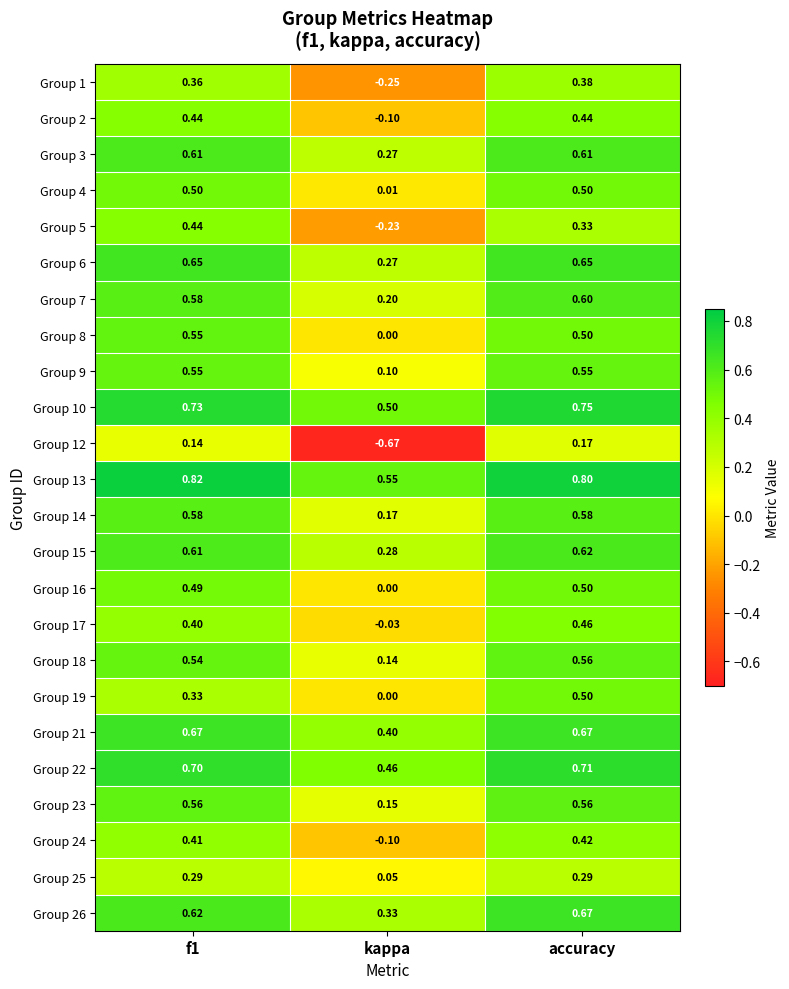

At which category is the sum across all series the highest?

accuracy